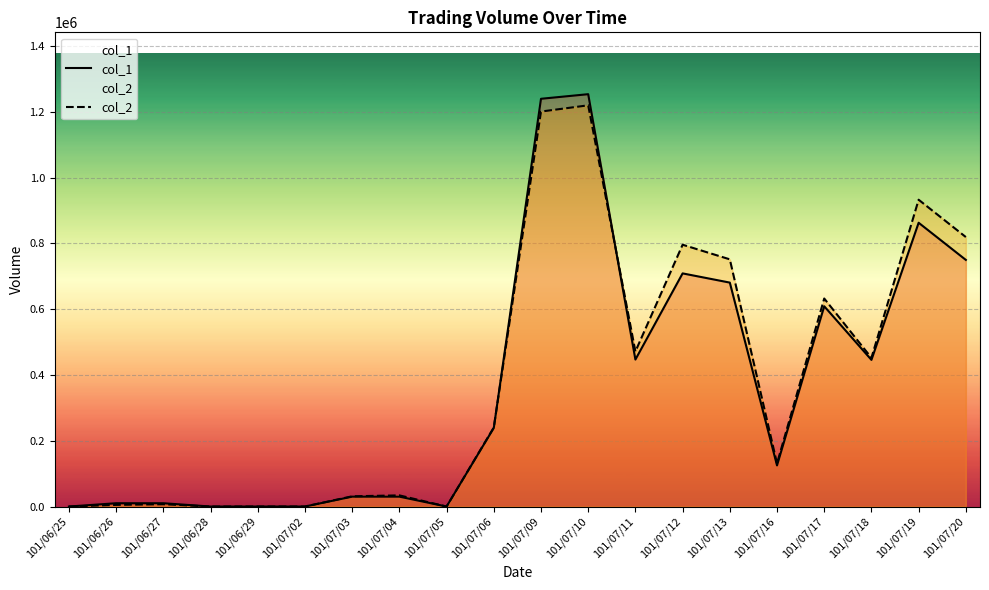

At which label is col_1 closest to 627000?

101/07/17